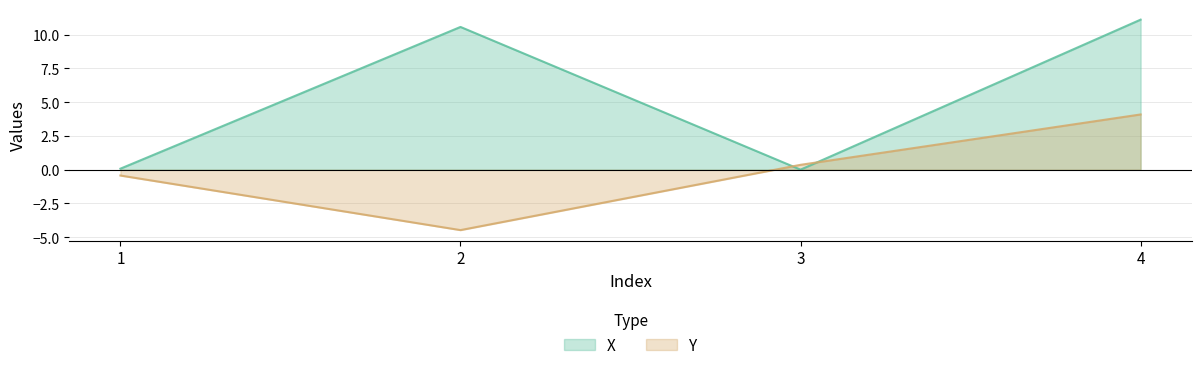

What is the difference between the X values at 4 and 1?

11.0